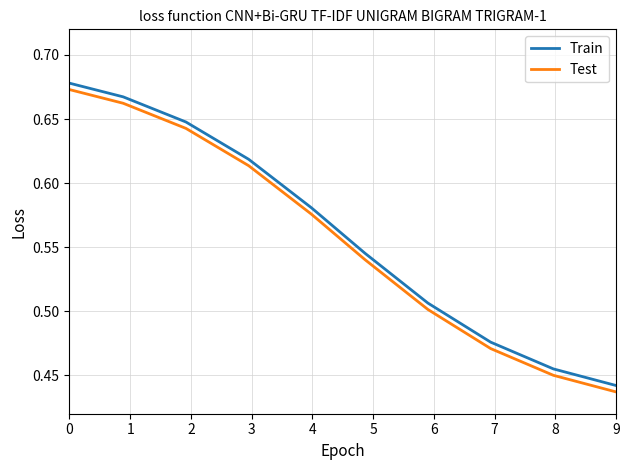

True or false: Test and Train intersect in this chart.

False